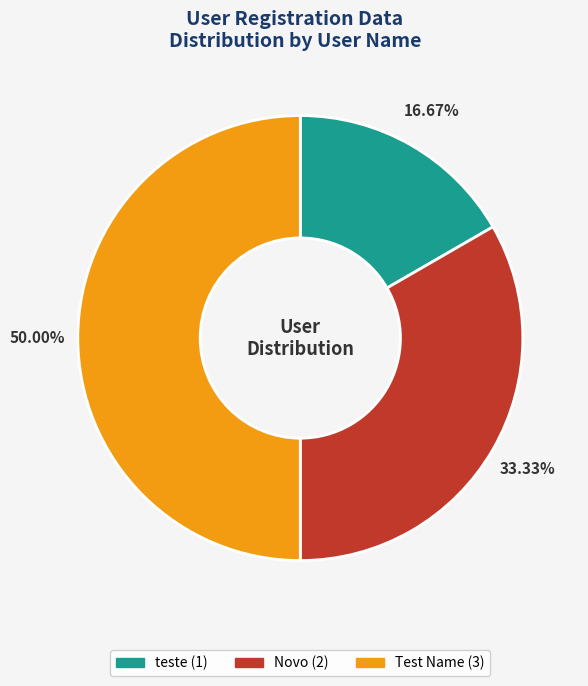

Which category has the smallest portion of the pie?

teste